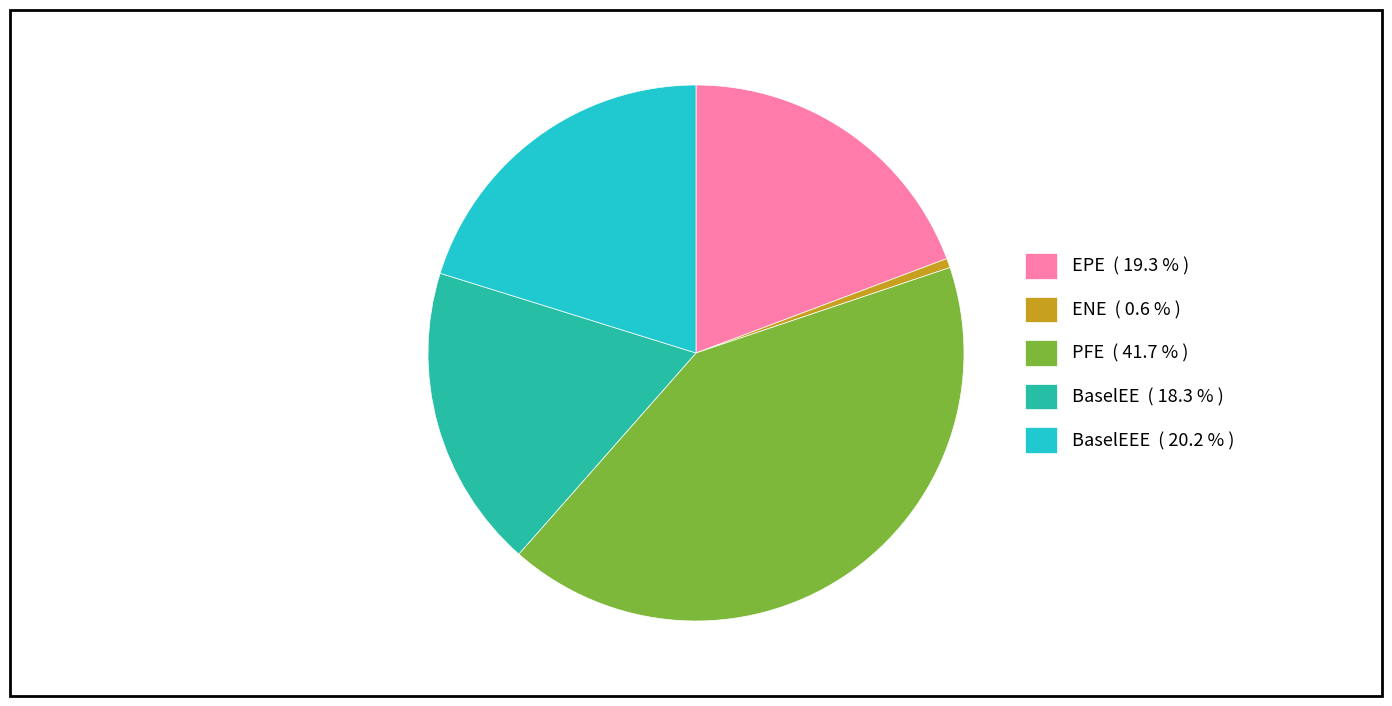

Does any single category account for the majority?

No